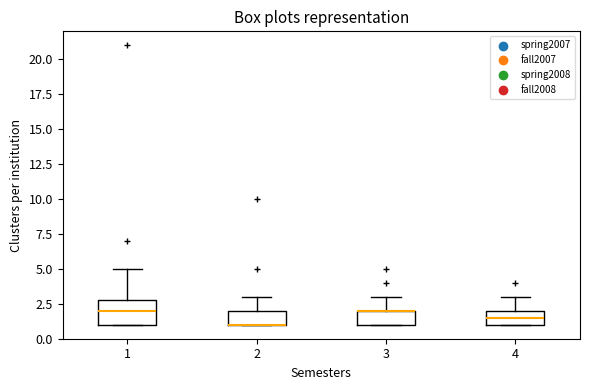

Which box is the tallest, from its lower edge to its upper edge?

1